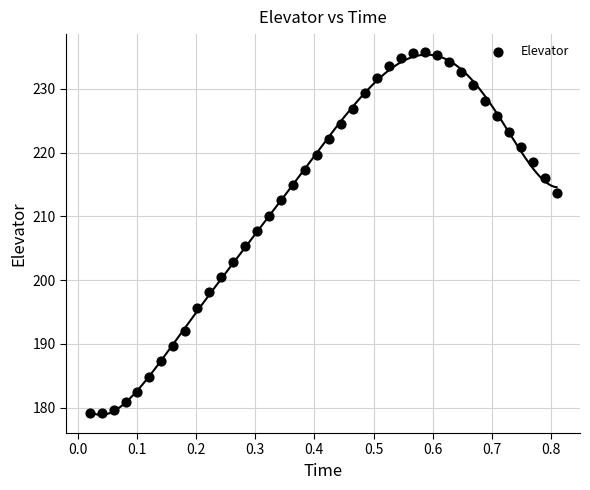

What Y value in the scatter plot is closest to 207?

207.7